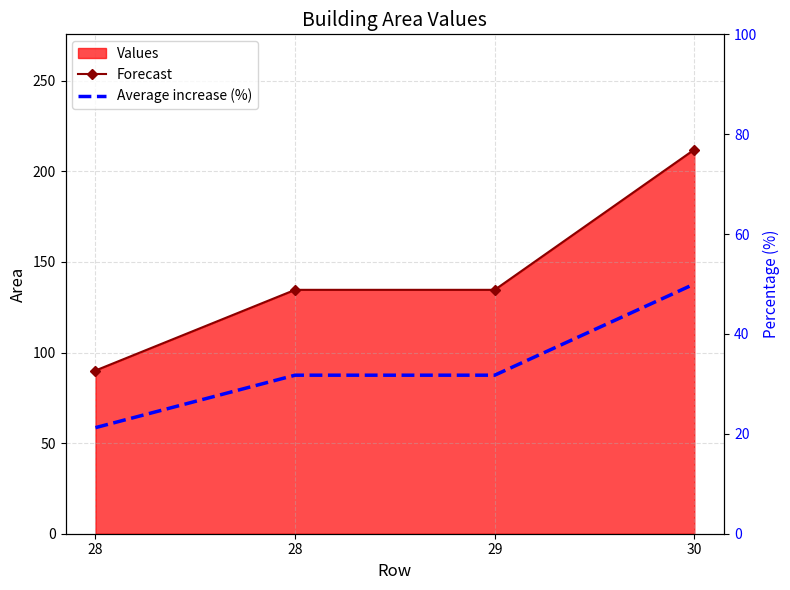

Between 28 and 30, which is larger?

30